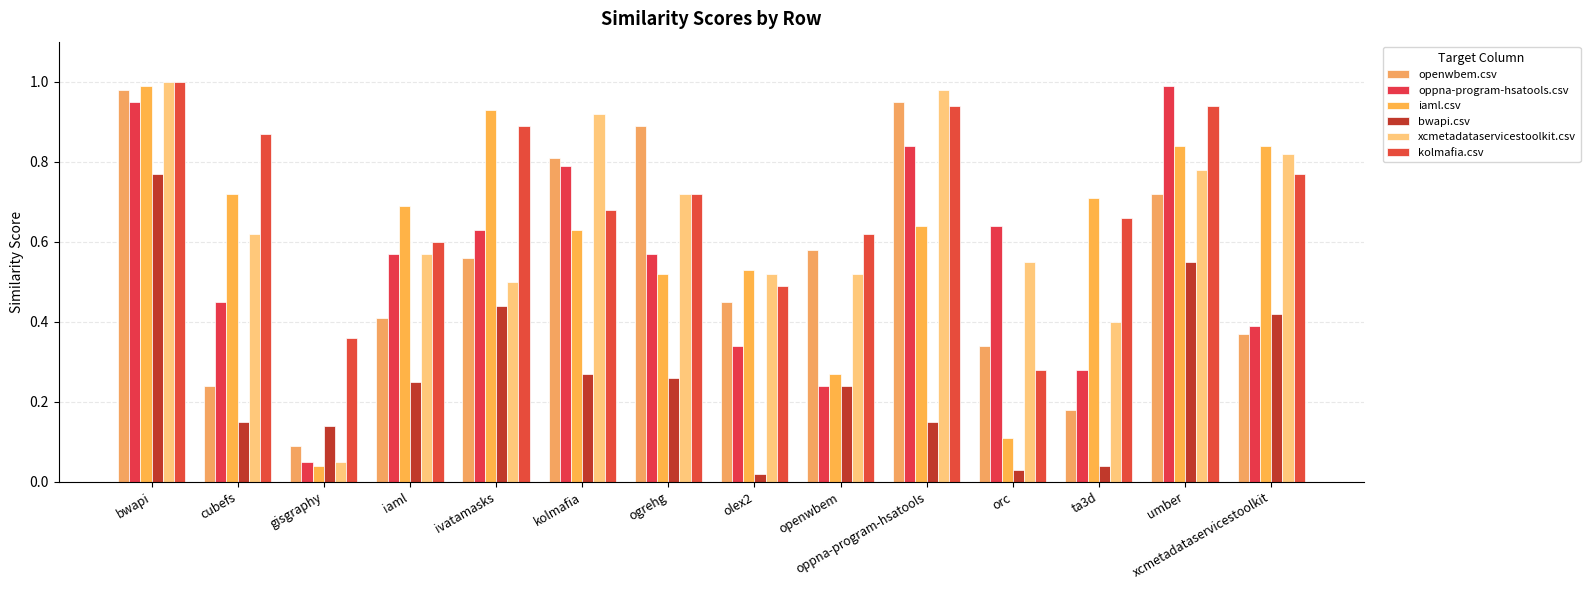

Which label corresponds to the largest value in the chart?

bwapi